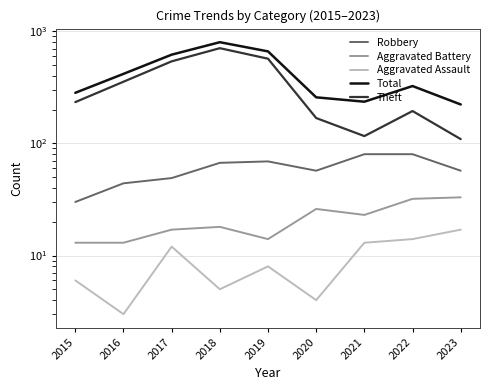

What is the sum of the Robbery values at 2018 and 2020?

124